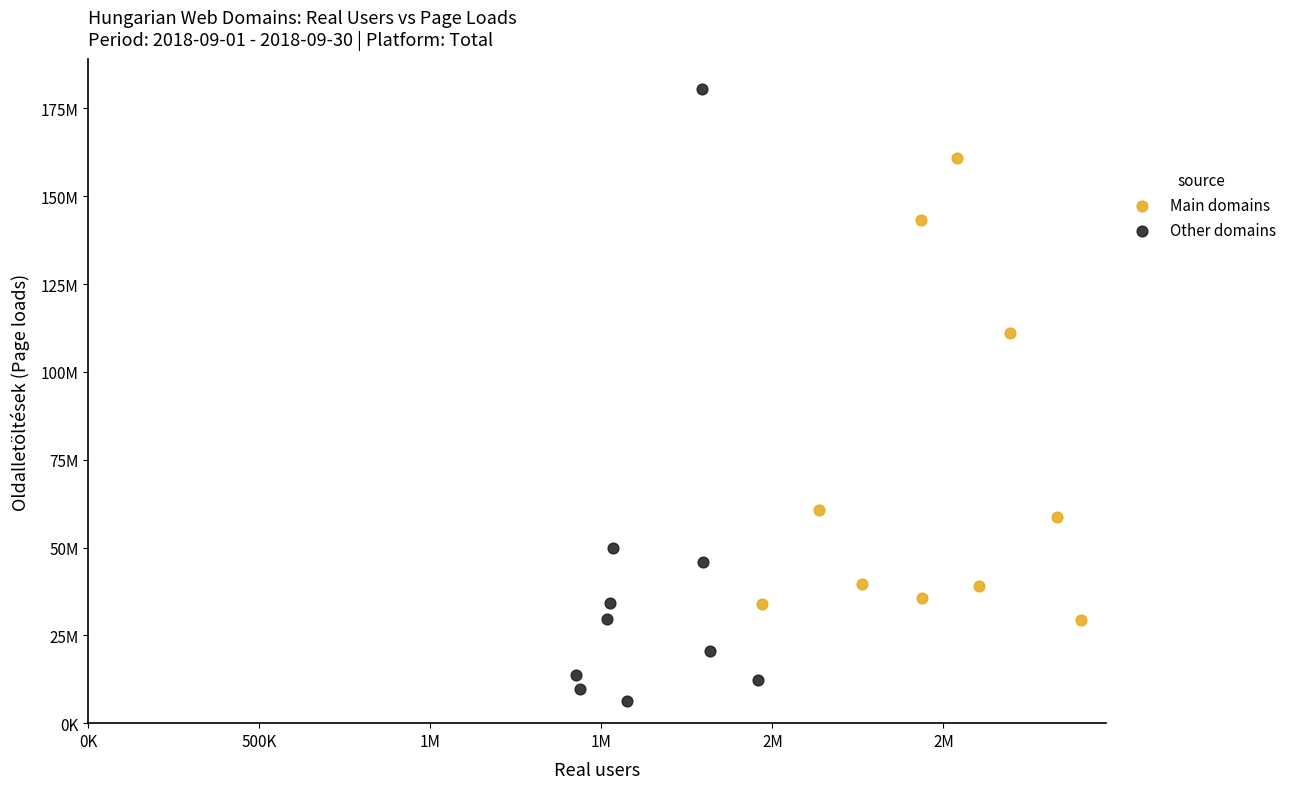

Which series reaches the minimum Y coordinate?

Other domains